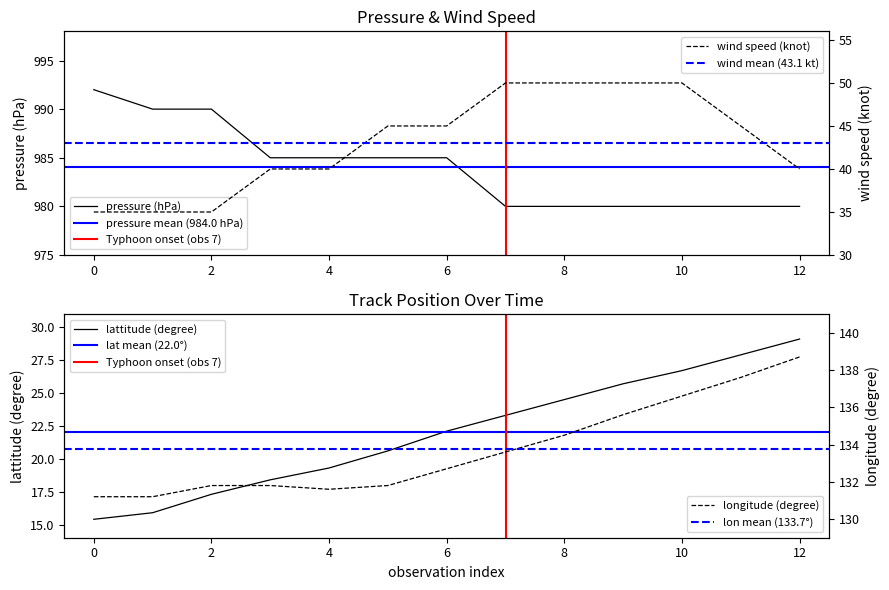

Rank the categories by lattitude (degree) value from highest to lowest.

12, 11, 10, 9, 8, 7, 6, 5, 4, 3, 2, 1, 0